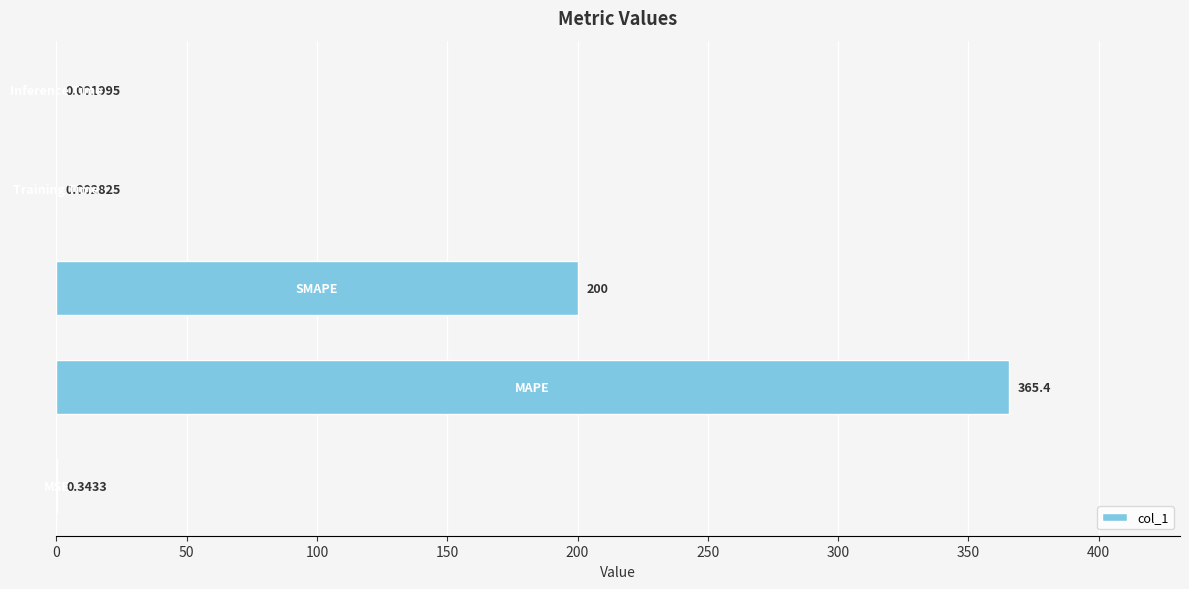

What is the sum of all values?

565.7